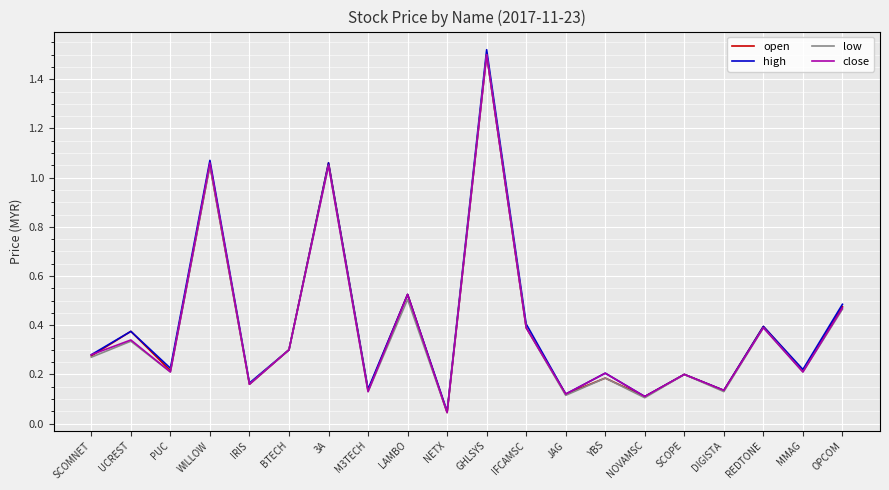

At which label is low closest to 0?

NETX